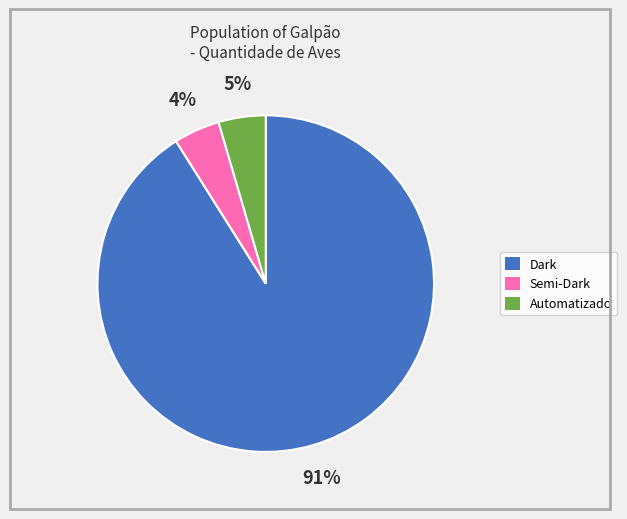

To the nearest percent, what is the difference between the largest and smallest slice percentages?

87%